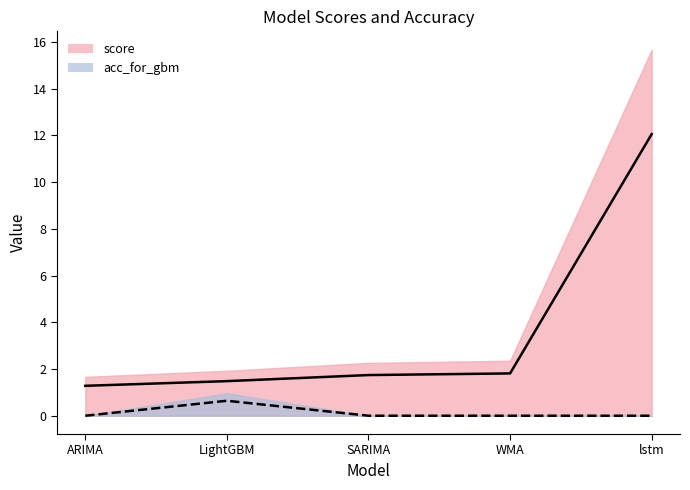

What is the sum of all score values?

18.4